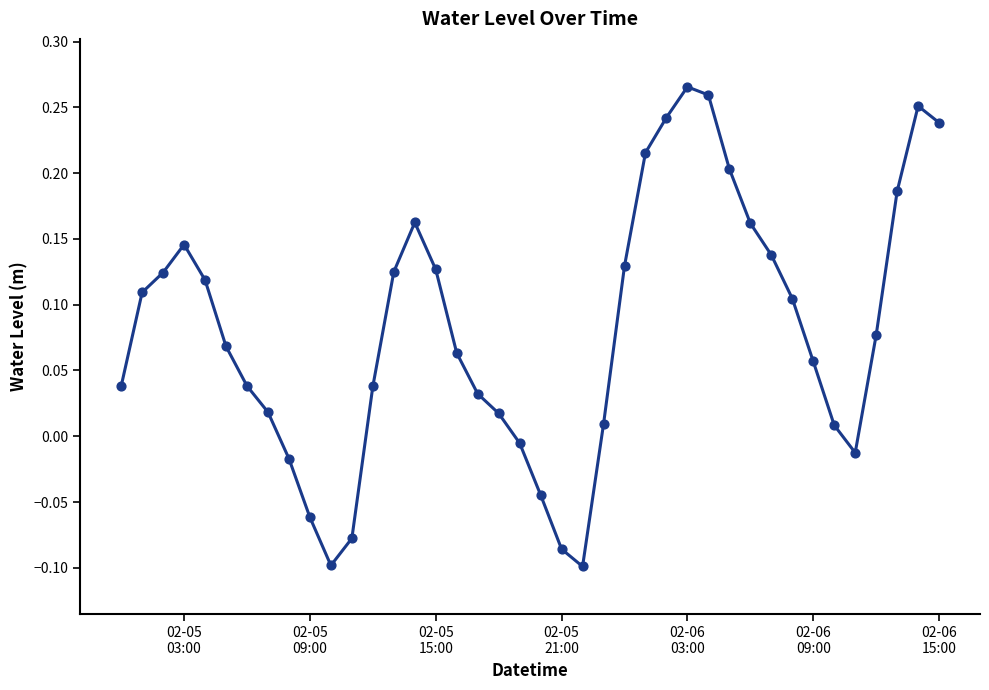

What is the difference between the maximum and minimum values?

0.4